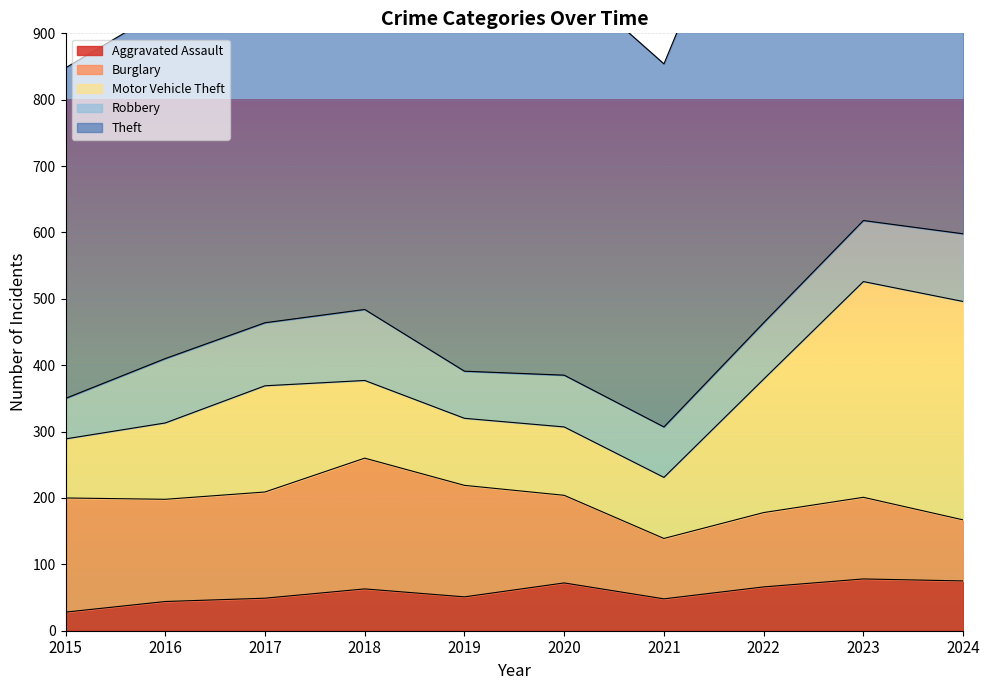

Where is the first local maximum for Aggravated Assault?

2018